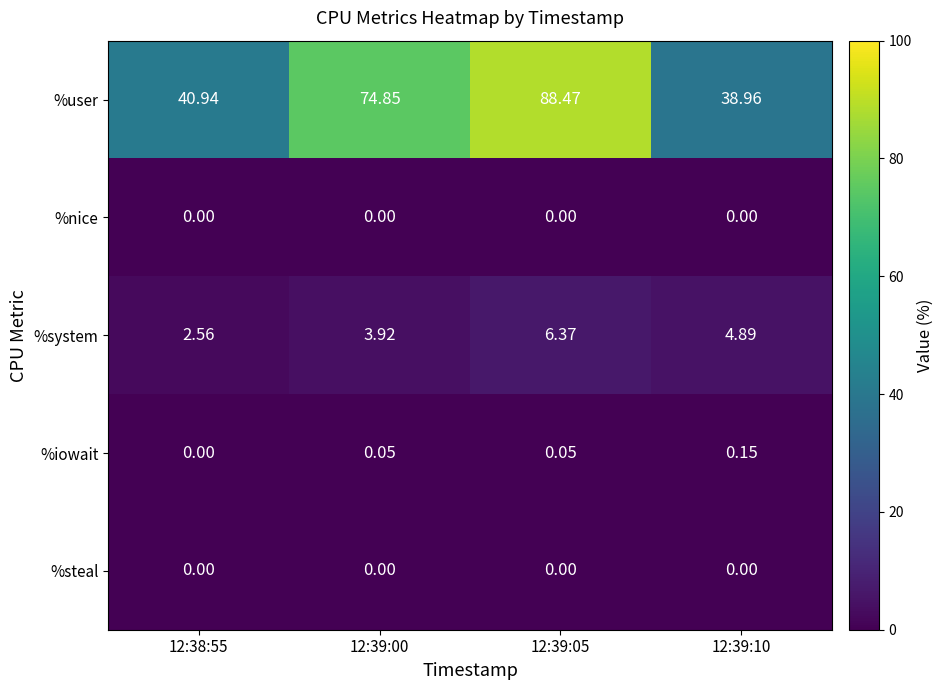

Which series has the largest range (max minus min)?

%user